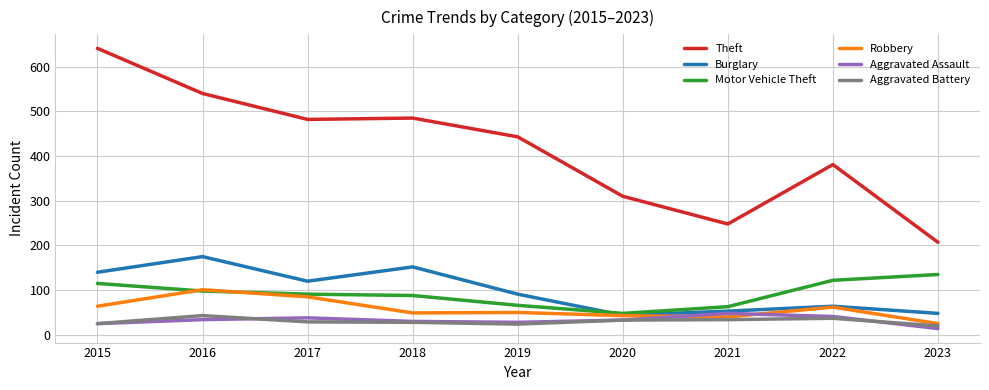

True or false: Robbery has a value of 75 at 2020.

False